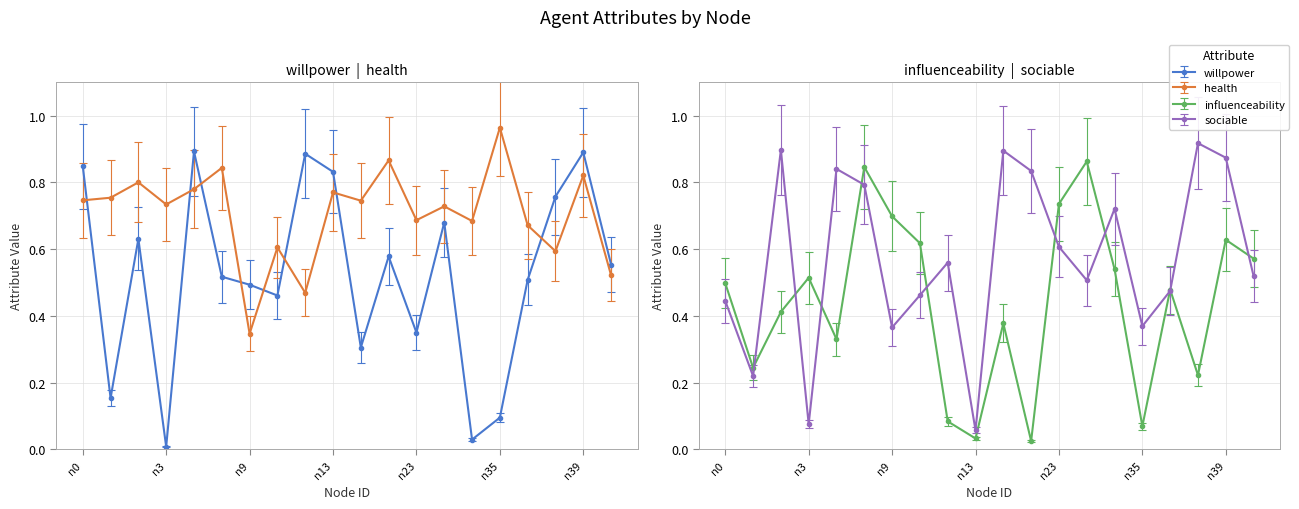

Which has a higher value, n10 or n3?

n10